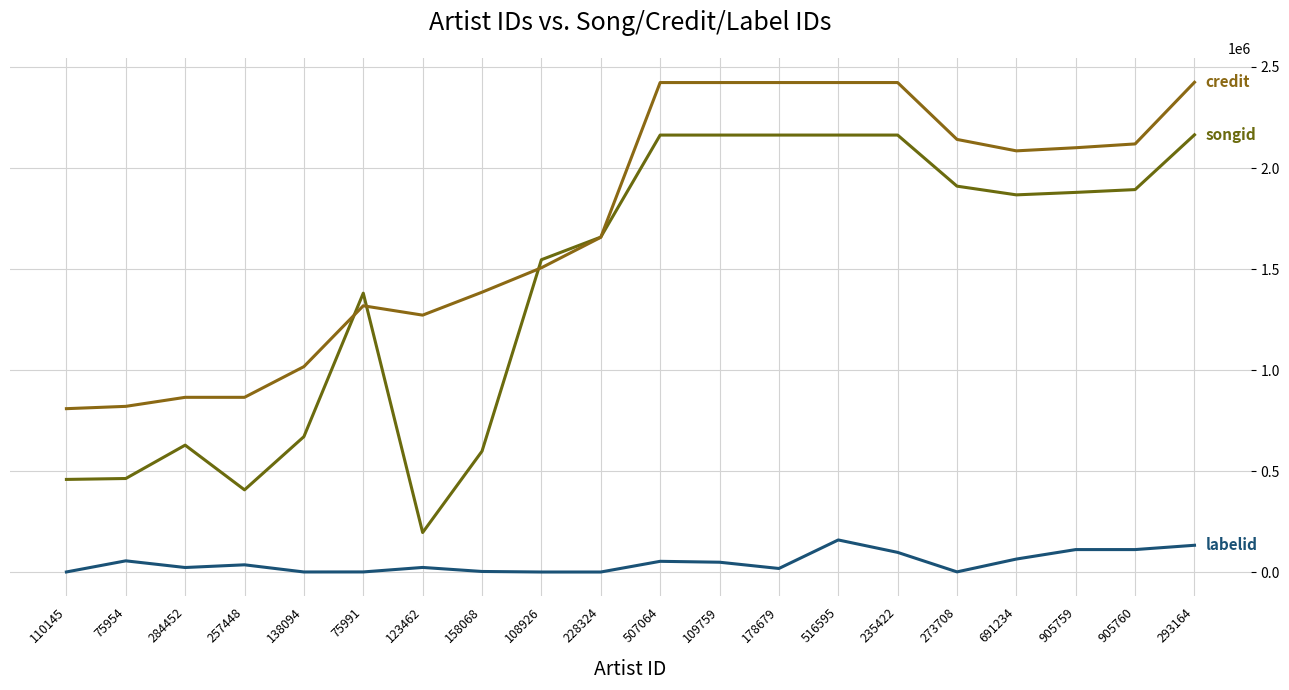

How many lines are shown in the chart?

3